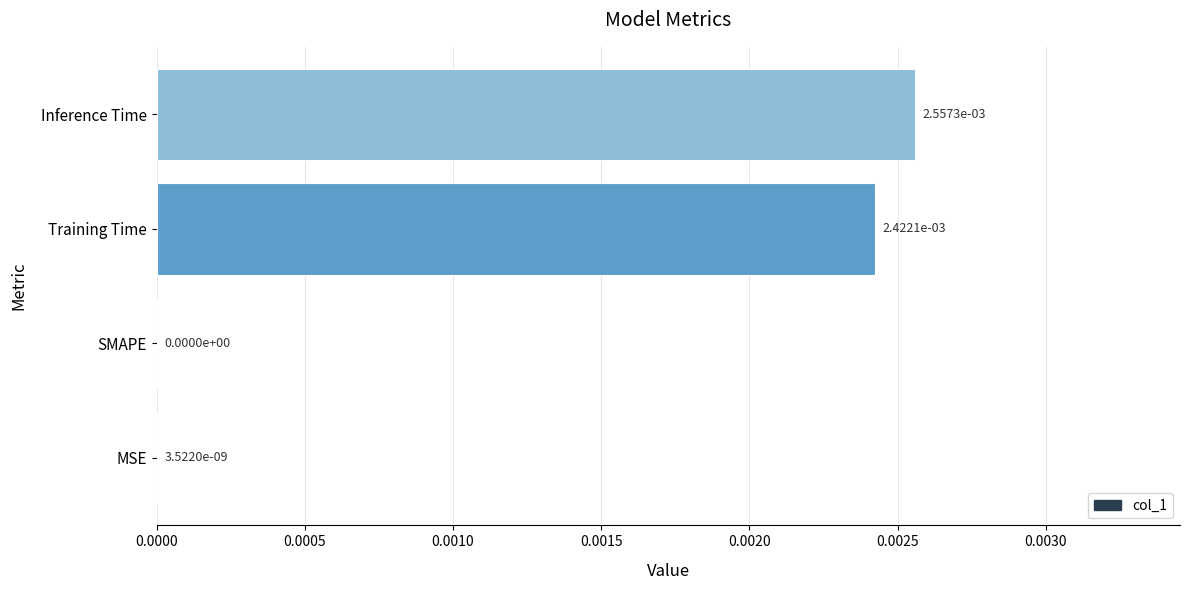

How many data points does each series have?

4